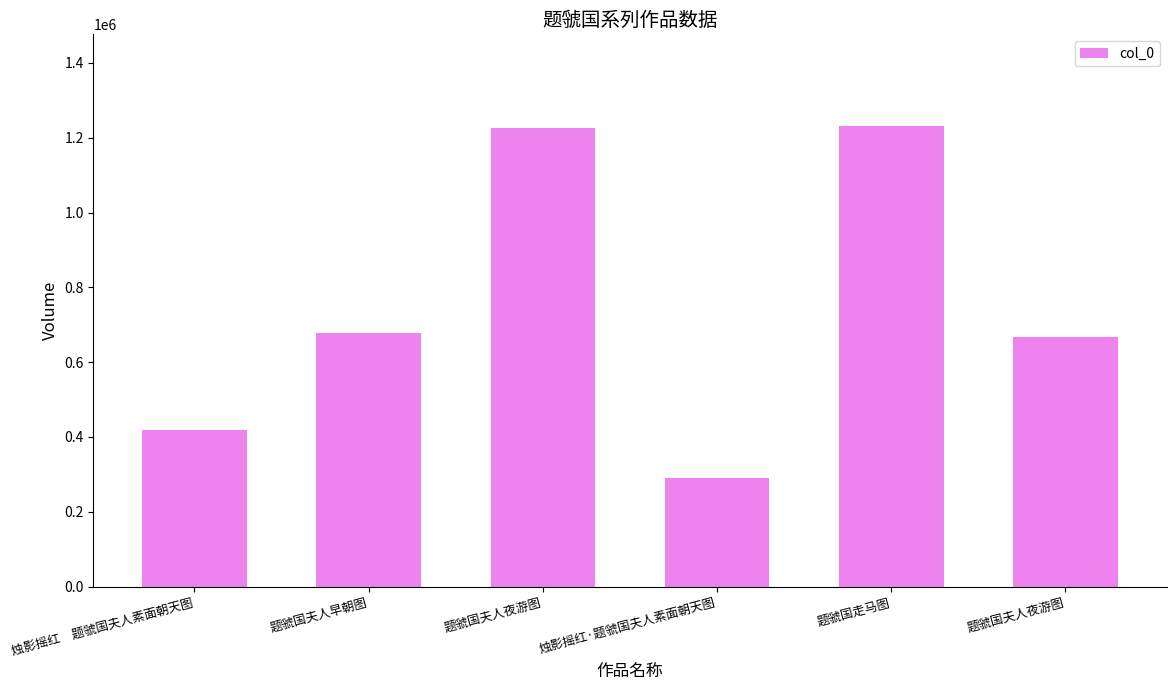

Does the chart contain any negative values?

No